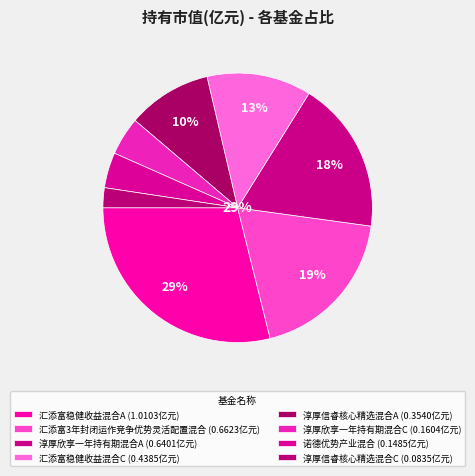

The 汇添富稳健收益混合A slice represents 22% of the pie. True or false?

False